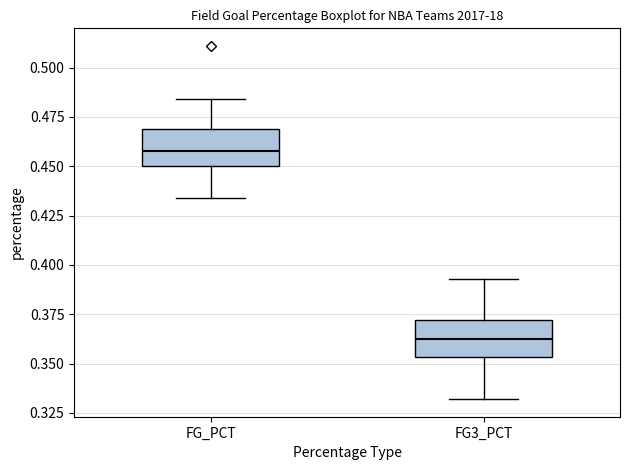

Reading left to right, transcribe this box plot: for each box, give where its median line is, the range the box spans, and where its two whiskers end, as read against the y-axis. The values are not printed on the chart, so give them approximately, as read against the axis.

FG_PCT: median 0.460, box 0.450 to 0.470, whiskers 0.435 to 0.485
FG3_PCT: median 0.365, box 0.355 to 0.370, whiskers 0.330 to 0.395